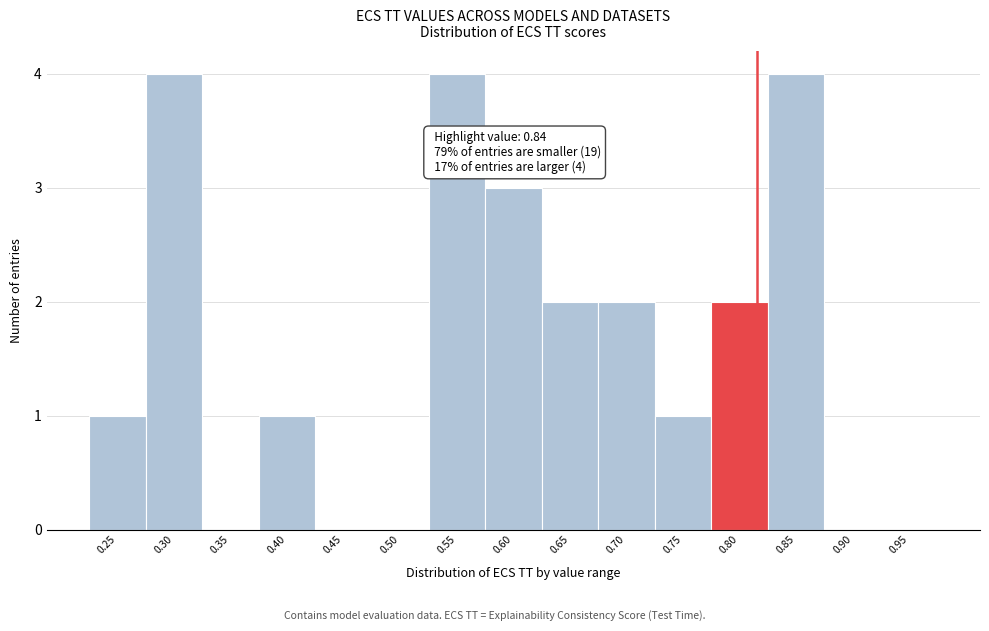

Reading left to right, what are all the values shown in this chart?

0.25=1	0.30=4	0.35=0	0.40=1	0.45=0	0.50=0	0.55=4	0.60=3	0.65=2	0.70=2	0.75=1	0.80=2	0.85=4	0.90=0	0.95=0